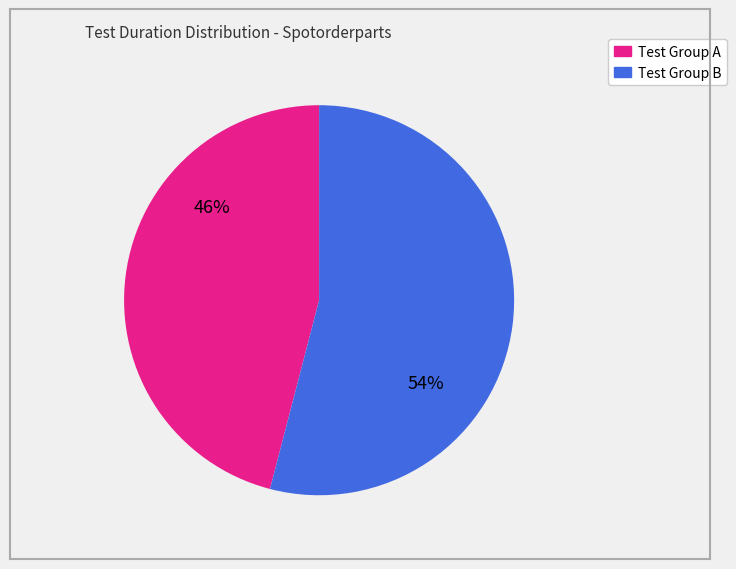

How many segments does this pie chart have?

2